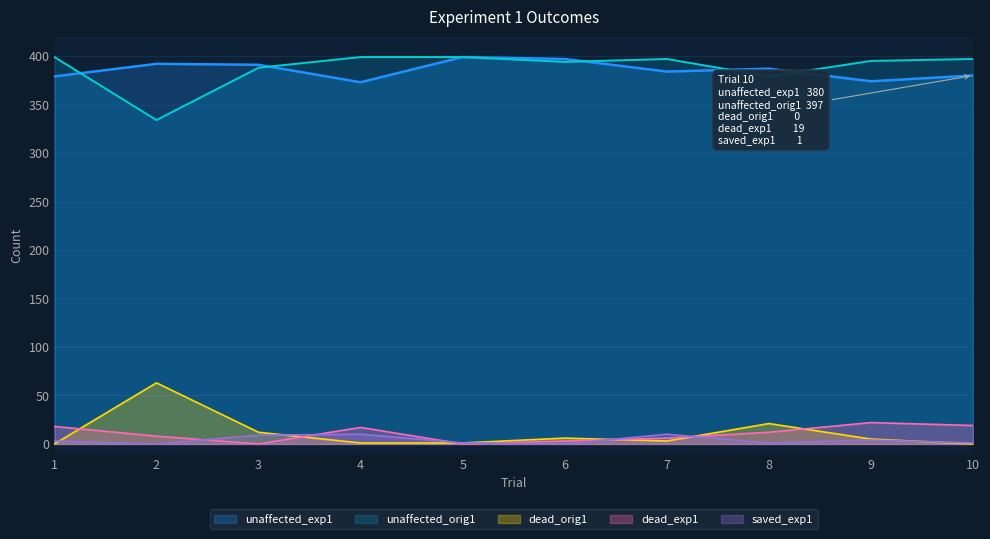

What is the value of the dead_orig1 point at the 5th from the left?

1